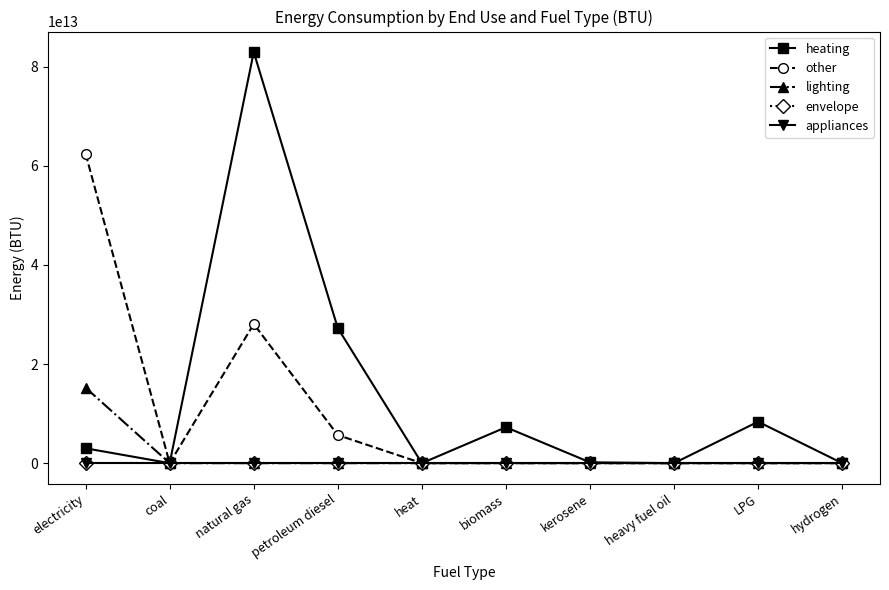

True or false: lighting has more than 2 points higher than both neighbors.

False